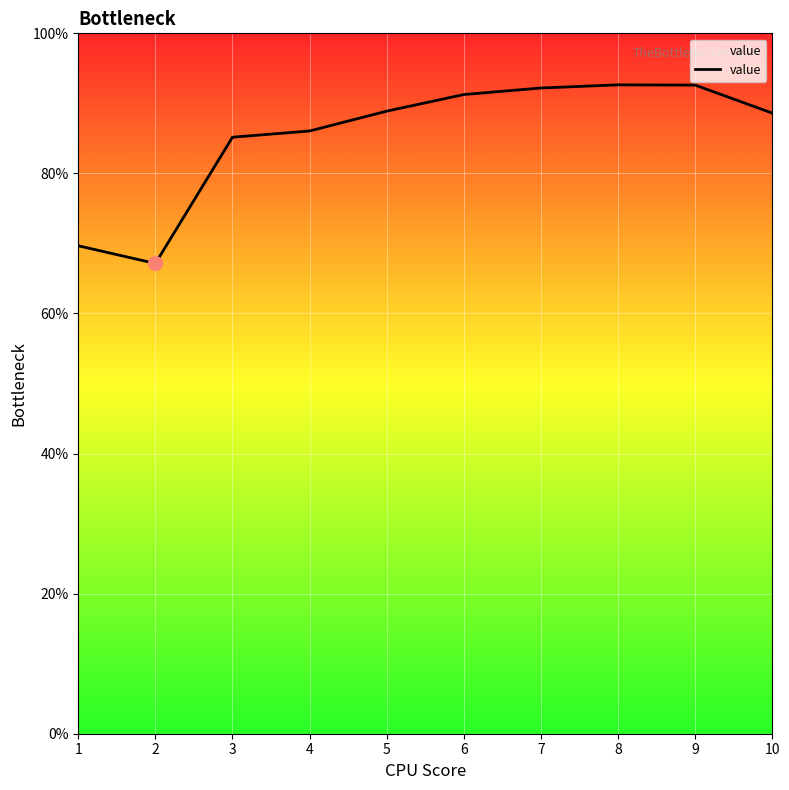

What is the change in value from 1 to 2?

-2.5